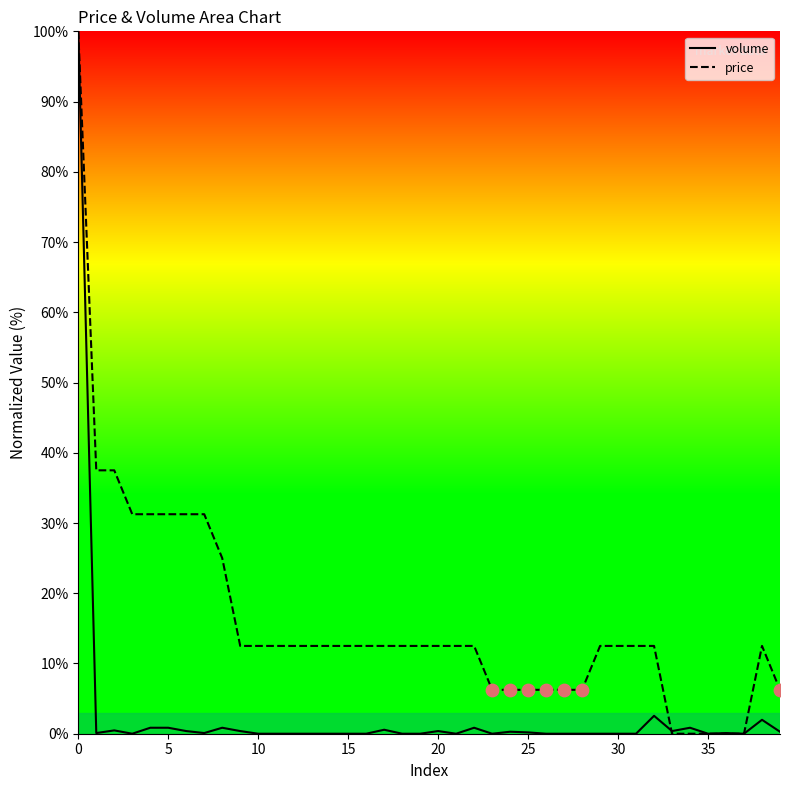

What is the highest value of the price series?

100.0